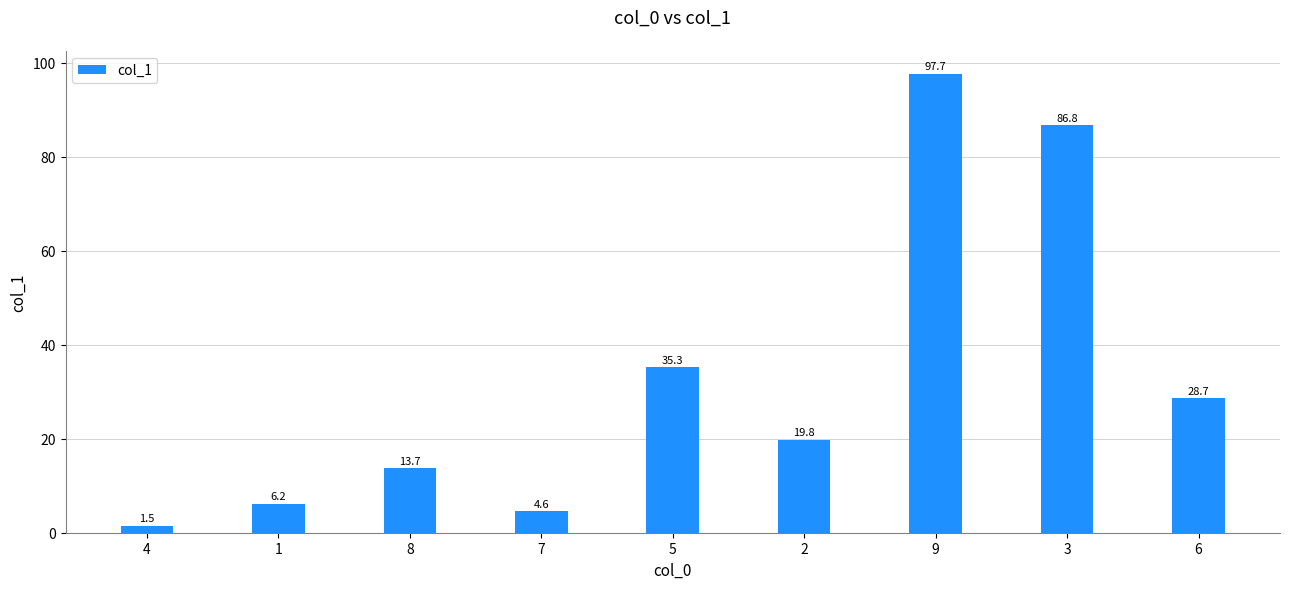

How many bars are there in total?

9